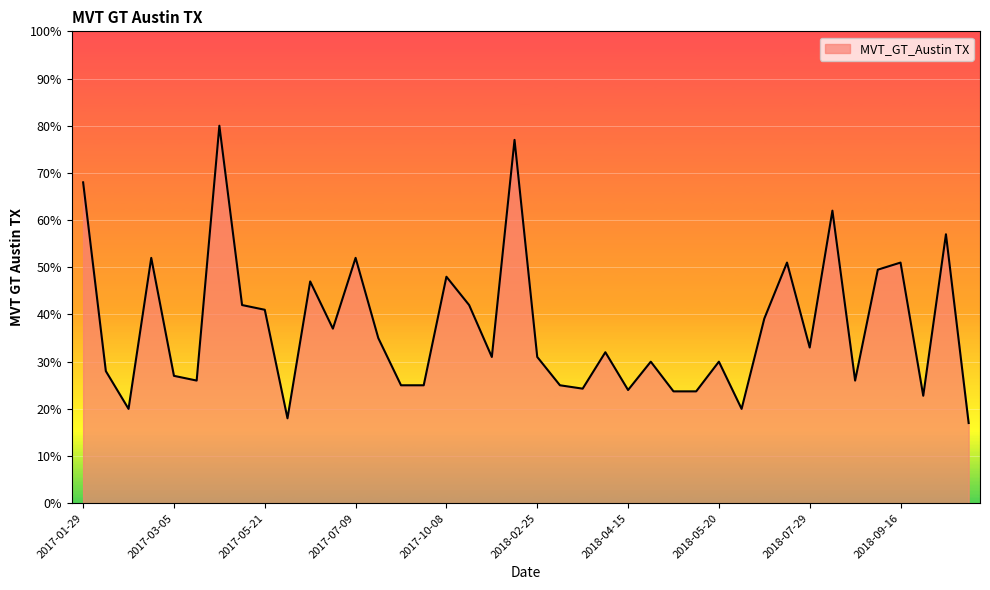

What is the greatest value displayed?

80.0